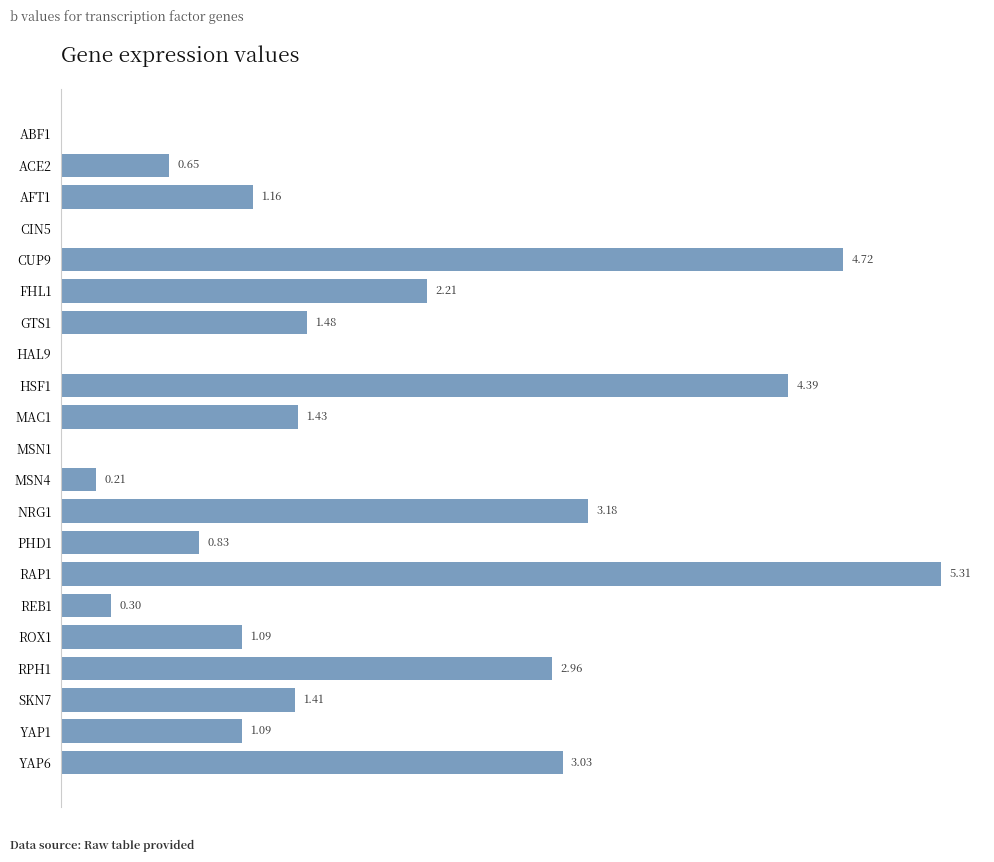

Between MSN4 and NRG1, which is larger?

NRG1